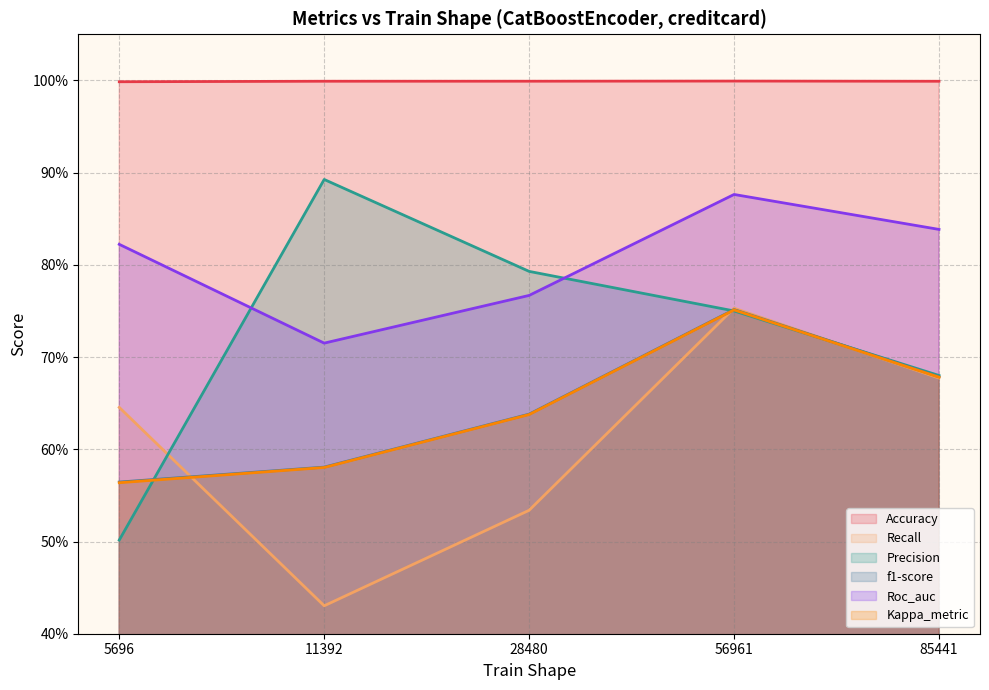

True or false: Precision and Recall intersect in this chart.

True